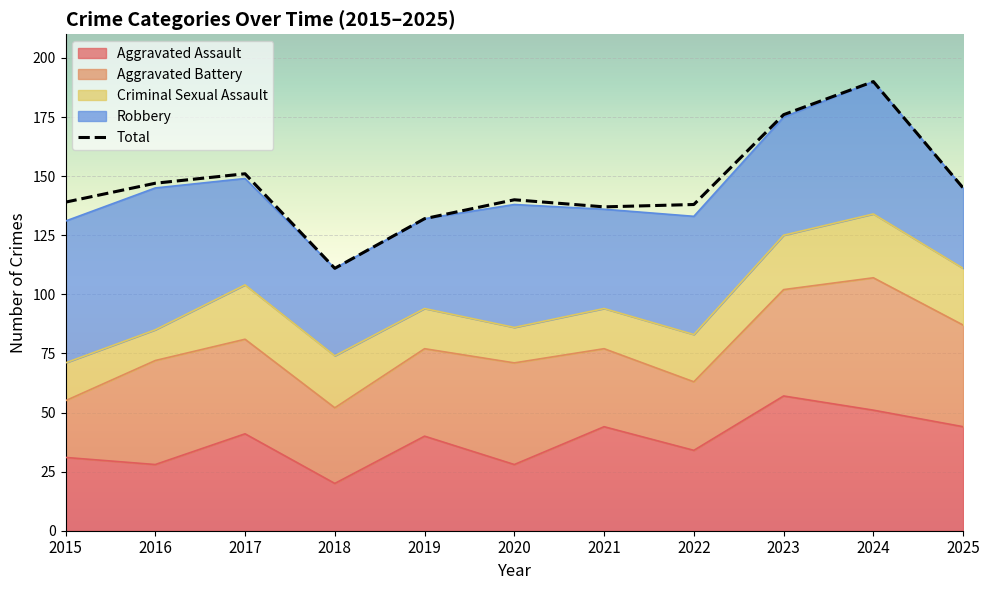

What is the maximum value shown in the chart?

190